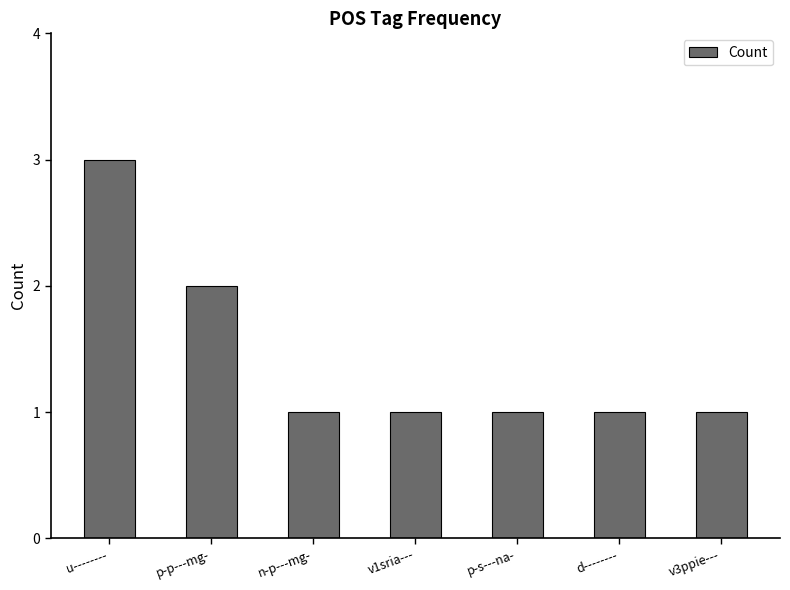

What is the greatest value displayed?

3